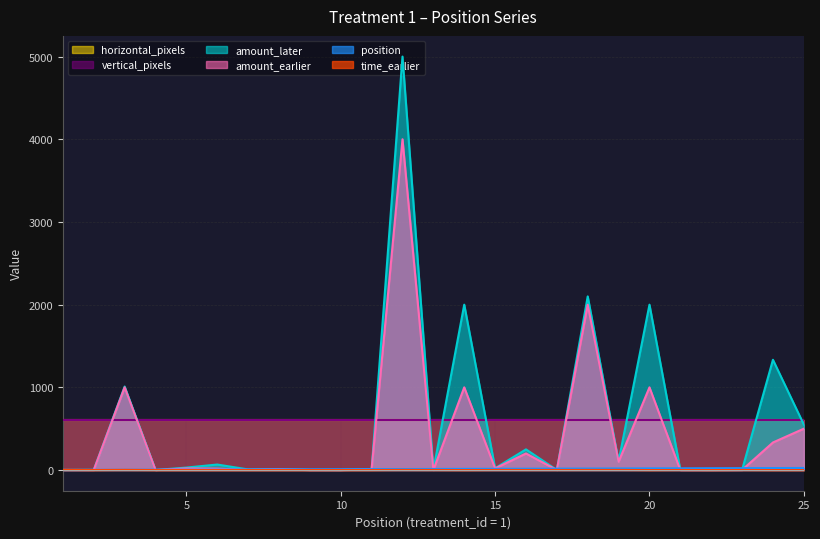

Does the chart display data point markers on the line(s)?

No